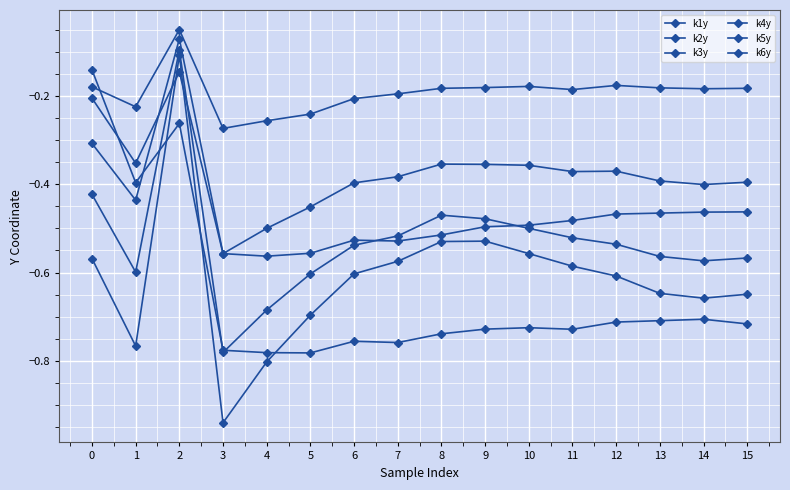

What is the value of the k3y point at the 3rd from the left?

-0.1